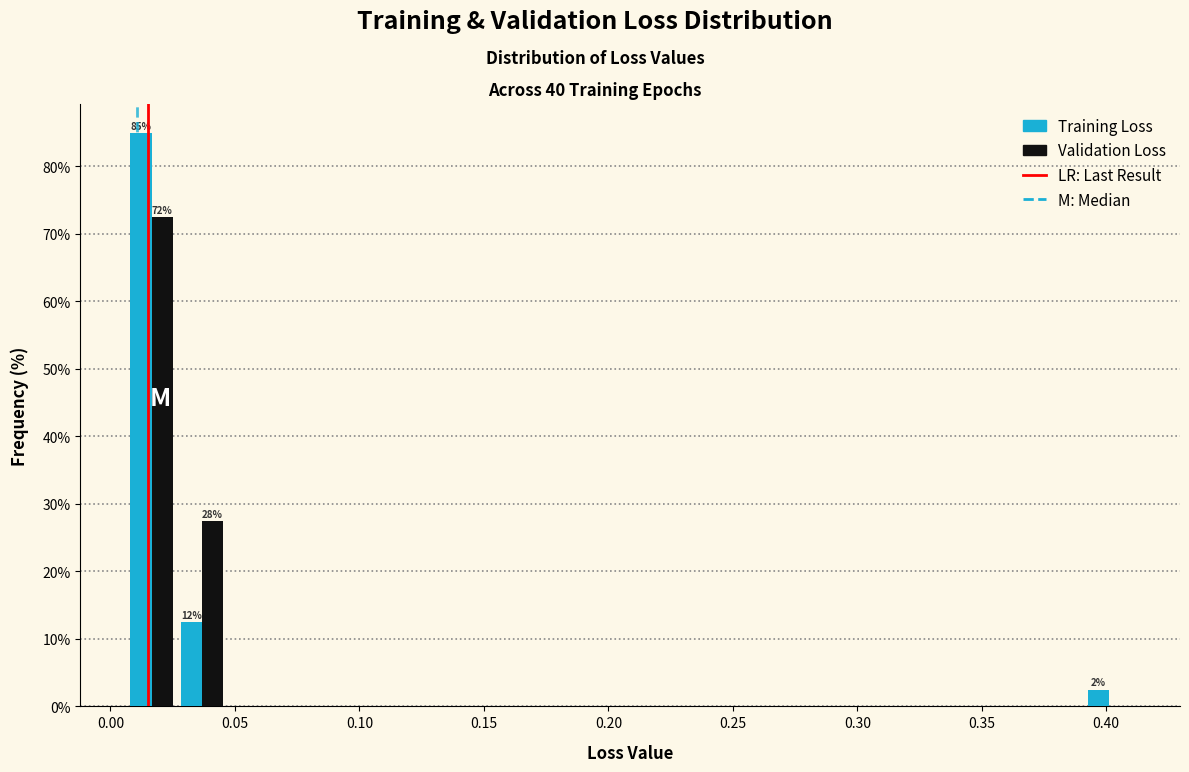

In the Validation Loss series, which range on the x-axis has the tallest bar?

0.005 to 0.025